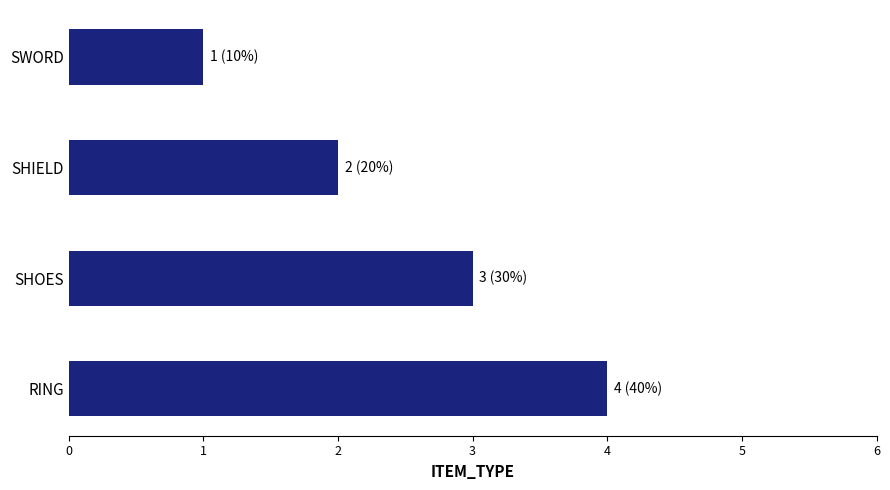

Does the chart contain stacked bars?

No